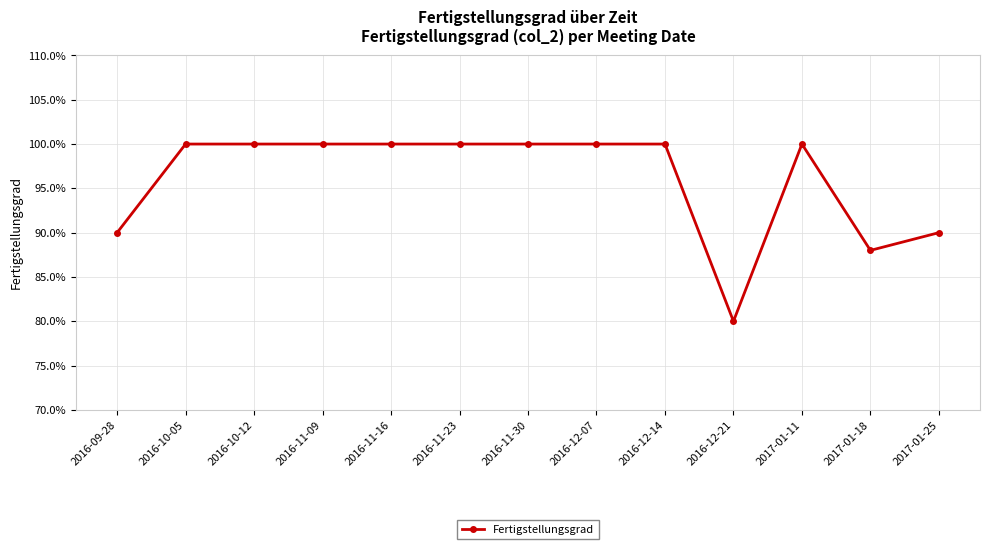

What is the label of the 11th point from the right?

2016-10-12